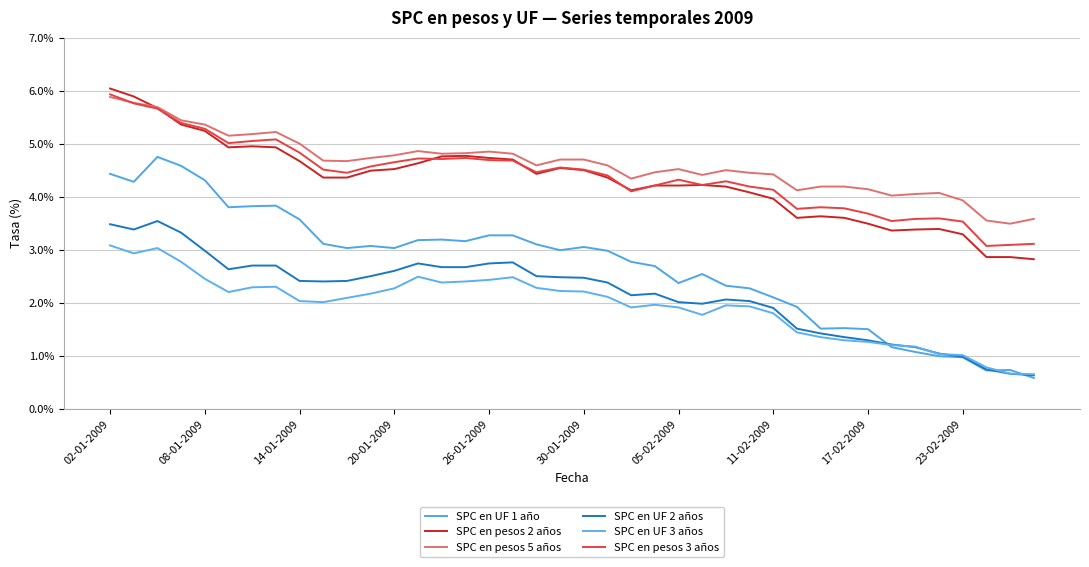

Does the chart display data point markers on the line(s)?

No